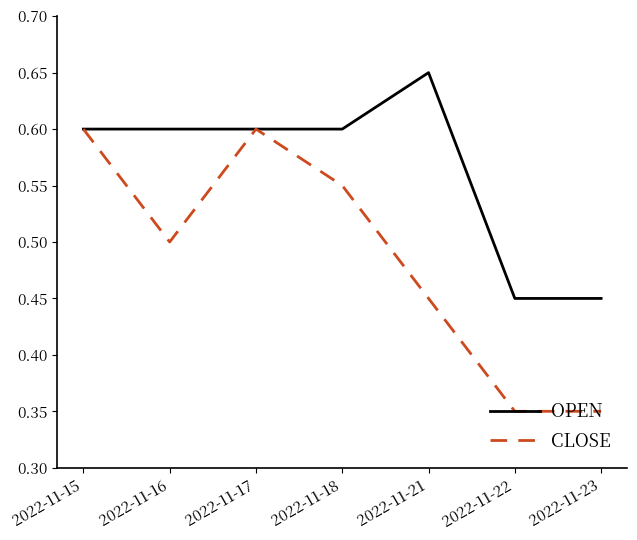

How many categories are shown in the chart?

7